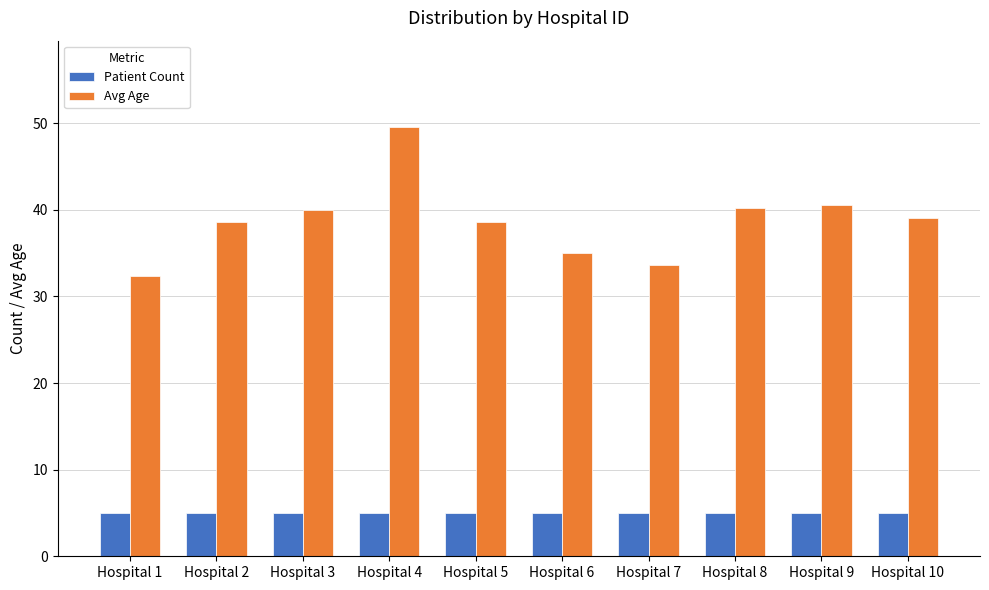

Rank the series by their average value, from lowest to highest.

Patient Count, Avg Age